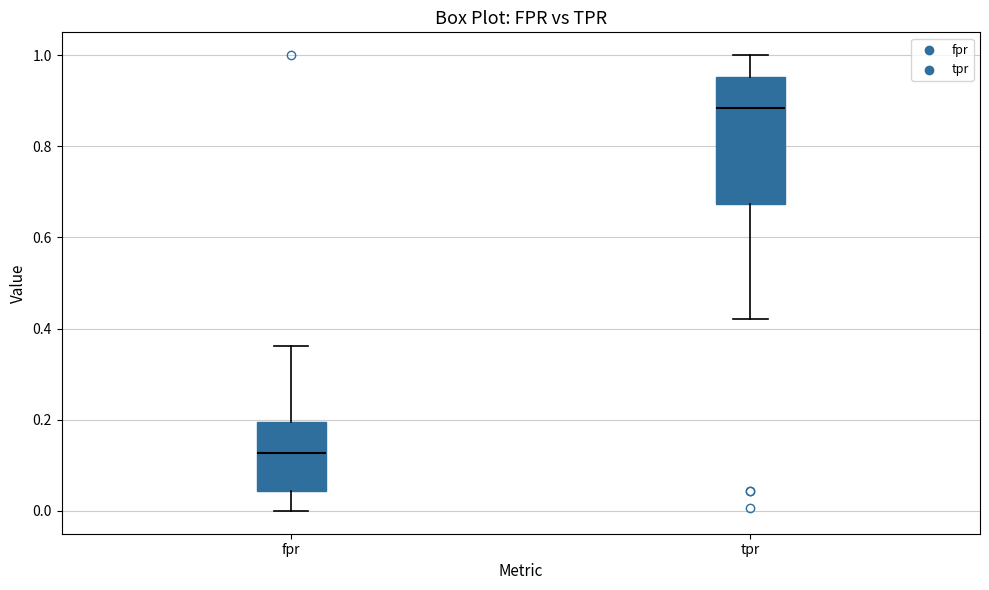

Reading left to right, read every box against the y-axis: the position of its median line, the range the box covers, and the ends of its whiskers. The values are not printed on the chart, so give them approximately, as read against the axis.

fpr: median 0.12, box 0.04 to 0.20, whiskers 0.00 to 0.36
tpr: median 0.88, box 0.68 to 0.96, whiskers 0.42 to 1.00